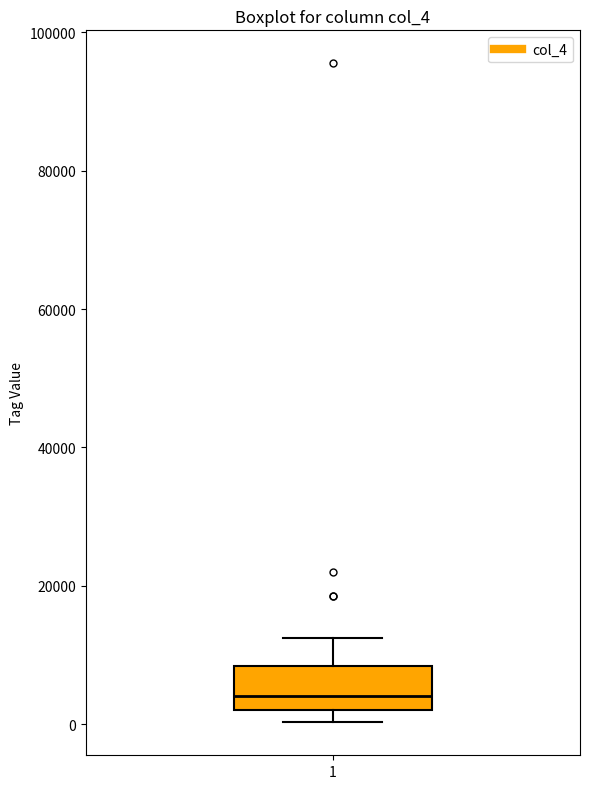

Read this box plot against the y-axis: the position of the median line, the range covered by the box, and the ends of both whiskers. The values are not printed on the chart, so give them approximately, as read against the axis.

median 4000, box 2000 to 8000, whiskers 0 to 12000